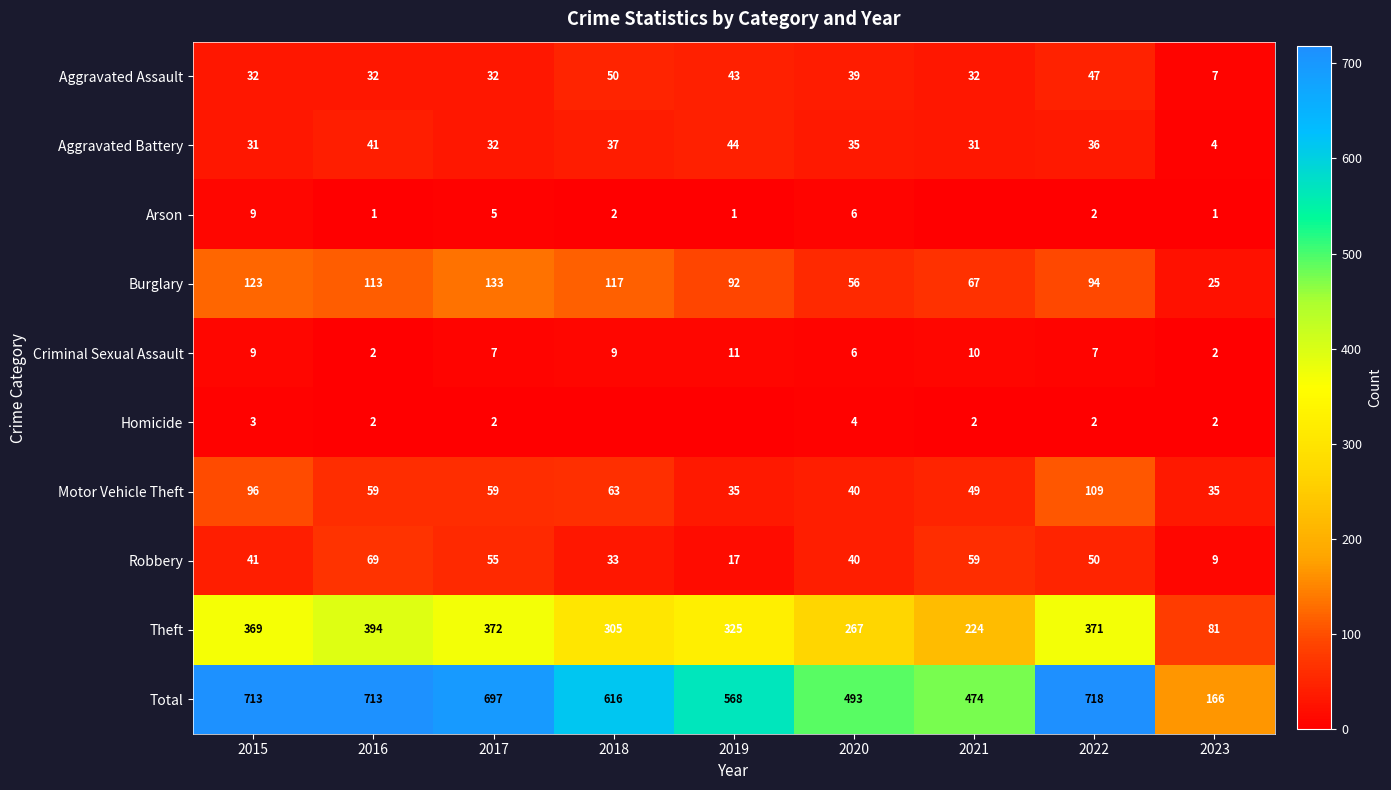

What is the sum of all Theft values?

2708